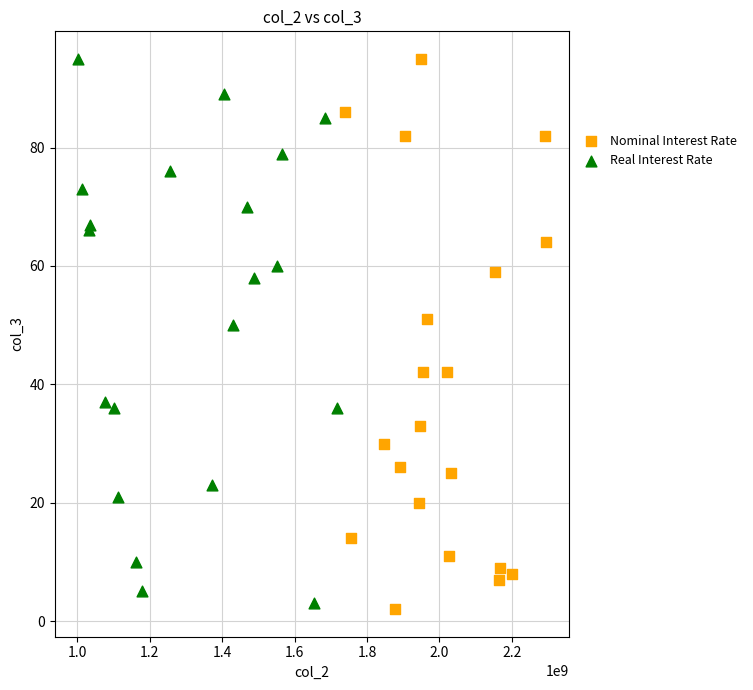

What are all the series names shown in the legend?

Nominal Interest Rate, Real Interest Rate